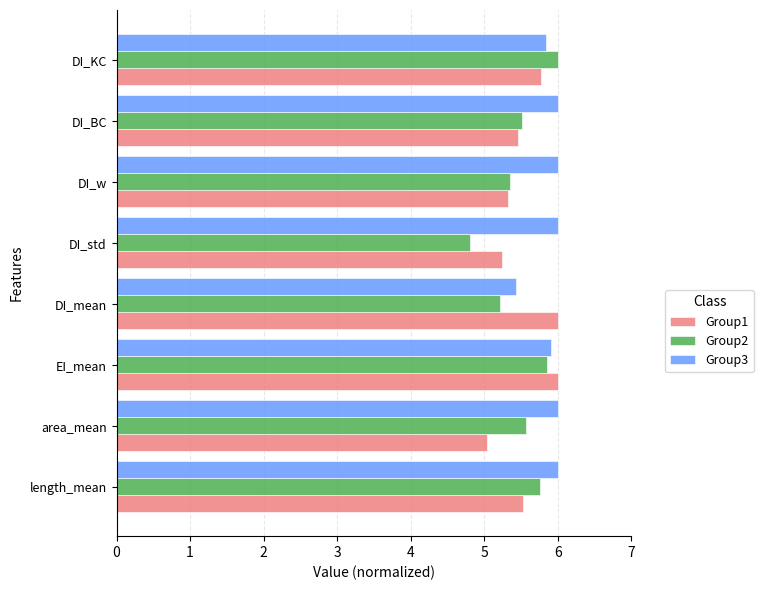

At how many categories does at least one series exceed 5?

8